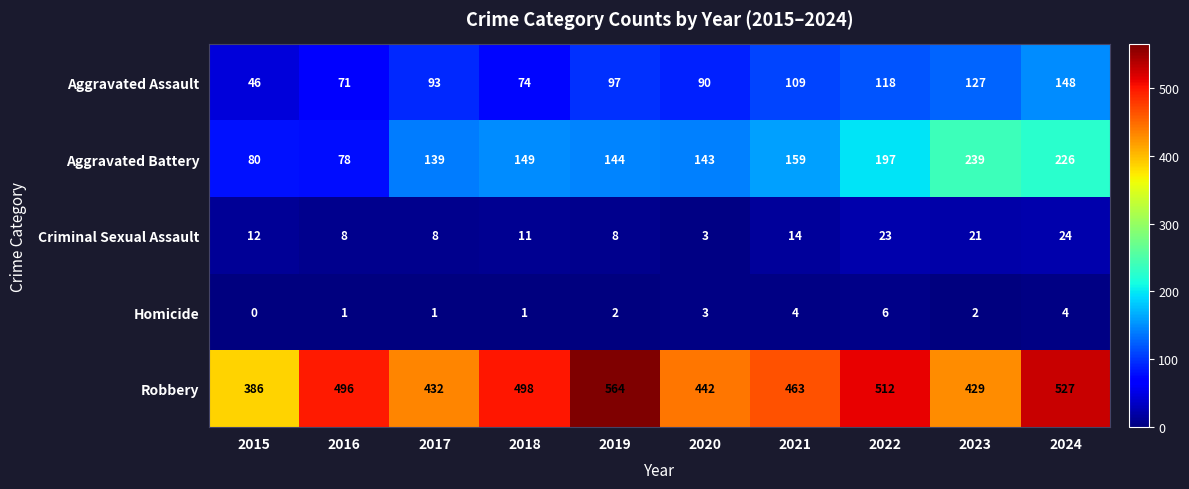

What is the difference between the Aggravated Battery values at 2023 and 2022?

42